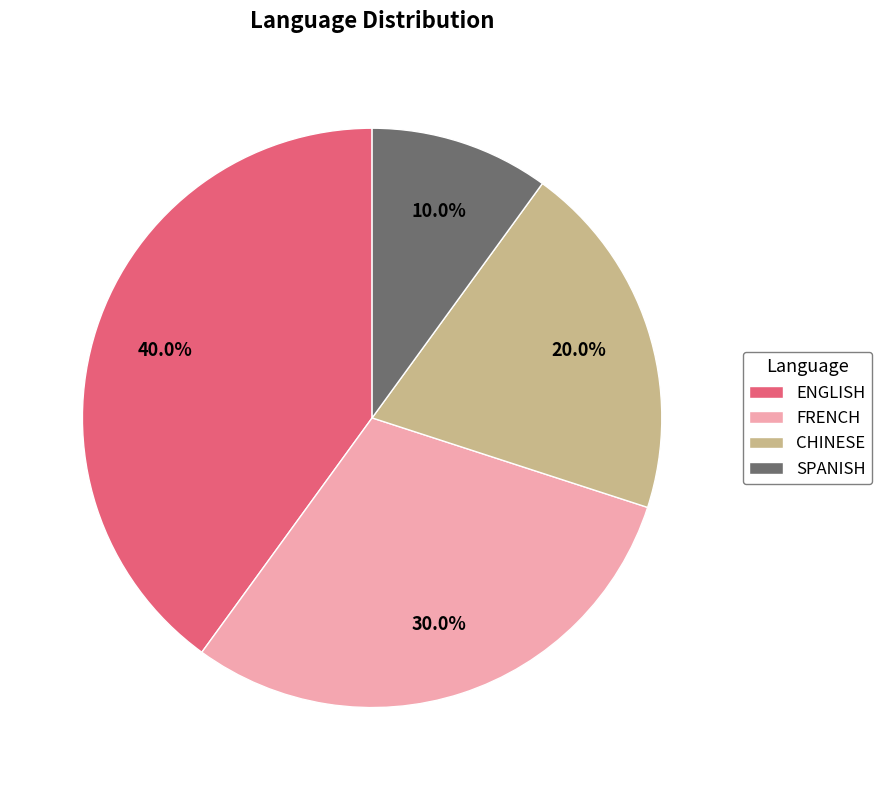

Is it true that ENGLISH is 48% of the pie?

False